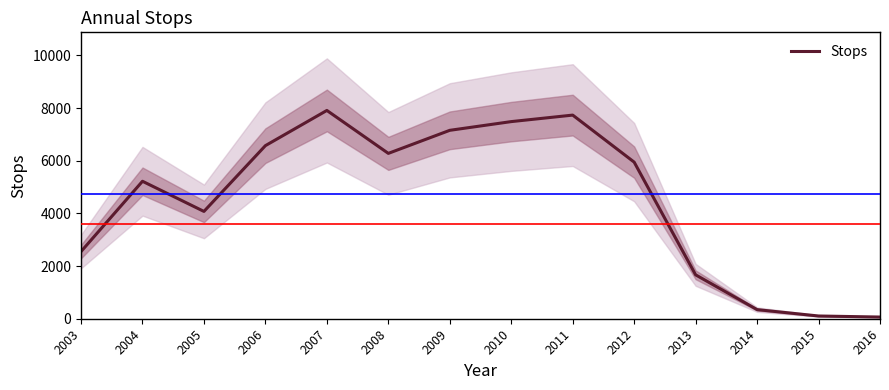

How many lines are shown in the chart?

1